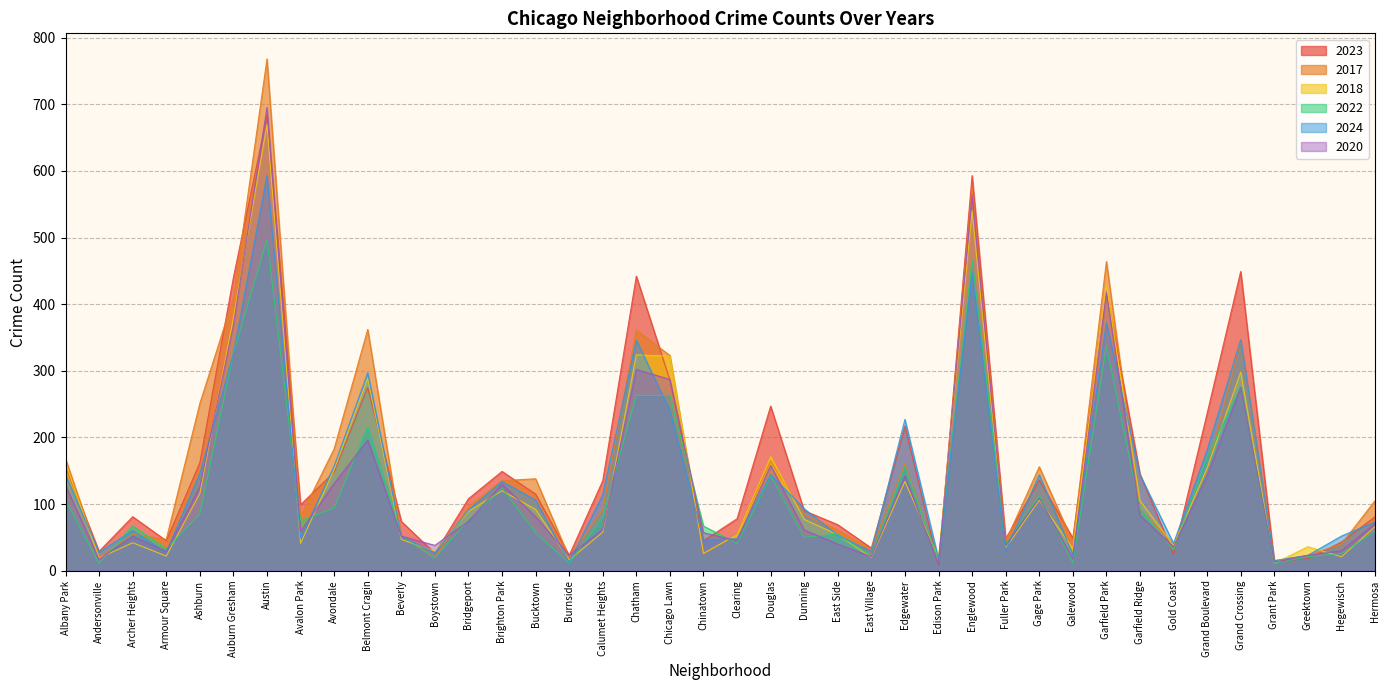

Which series has the widest spread of values?

2017